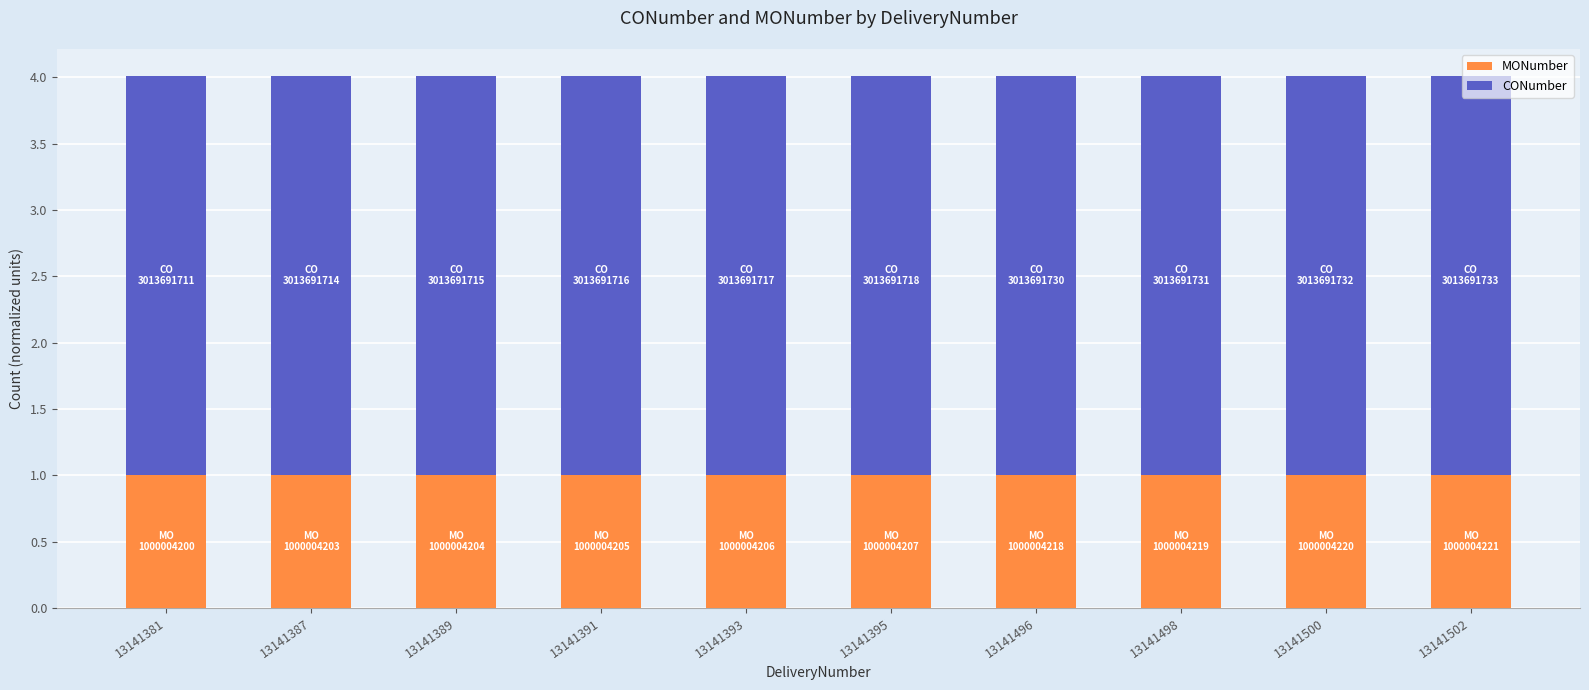

What is the sum of the MONumber values at 13141389 and 13141391?

2.0